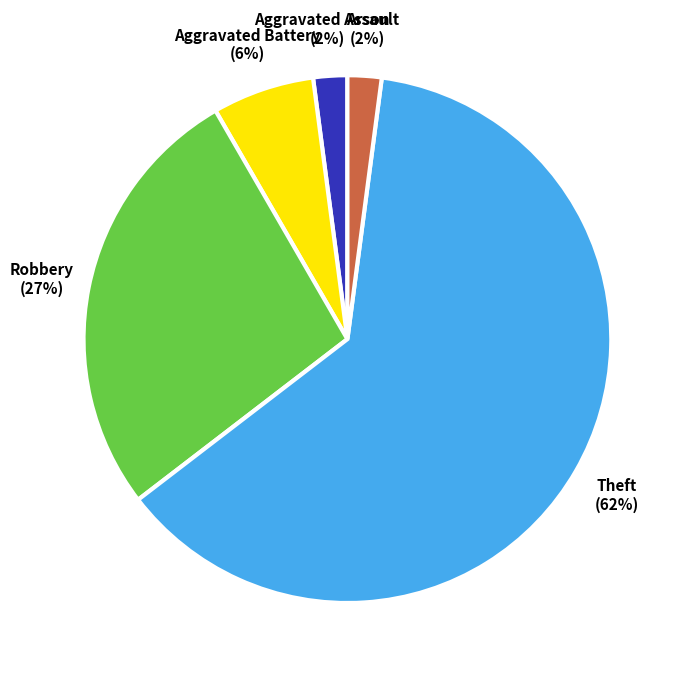

The Aggravated Assault slice represents 14% of the pie. True or false?

False